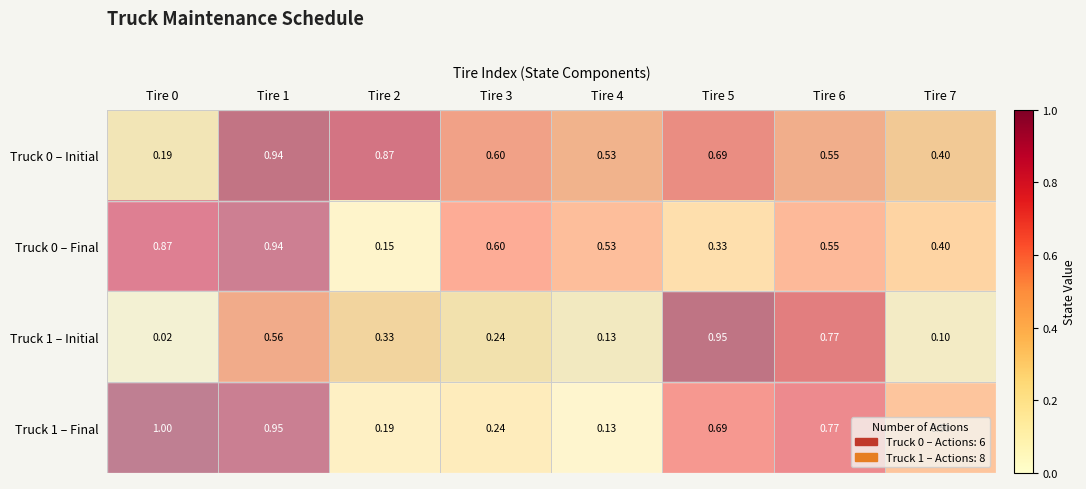

Is the value of Truck 1 – Initial at Tire 2 greater than the value of Truck 1 – Final at Tire 2?

Yes